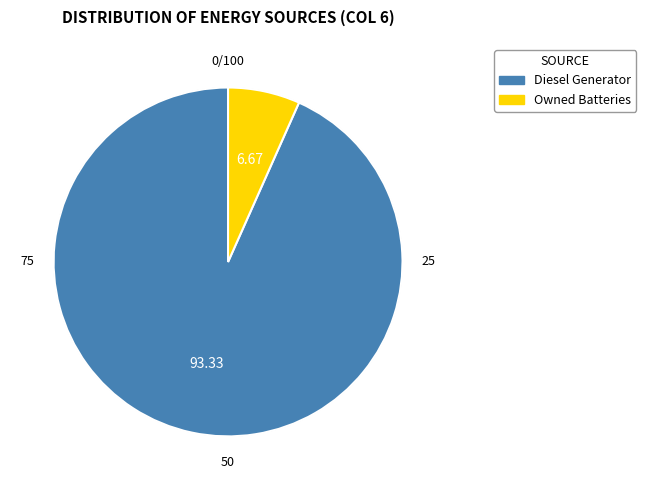

Which category has the biggest portion of the pie?

Diesel Generator